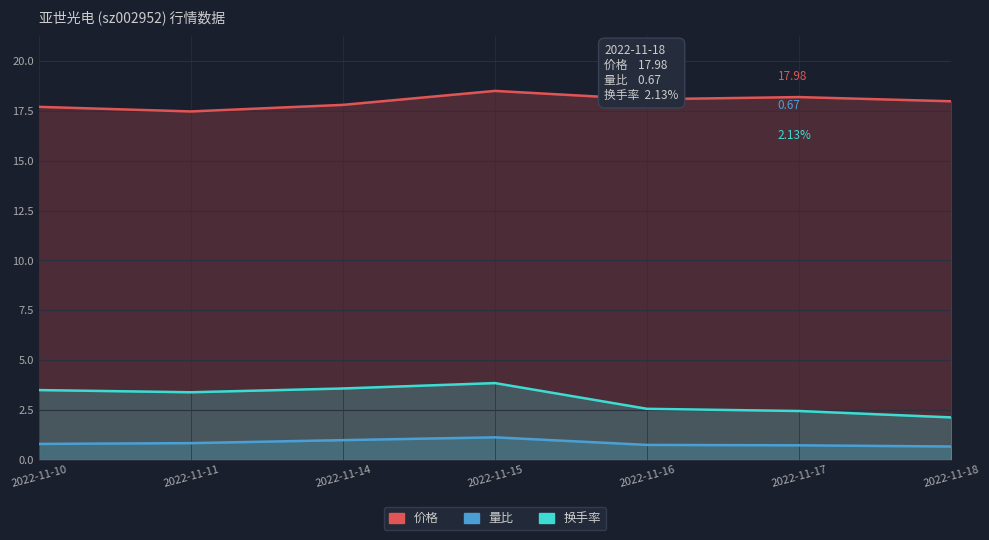

What is the difference between the maximum and minimum values in the 量比 series?

0.5